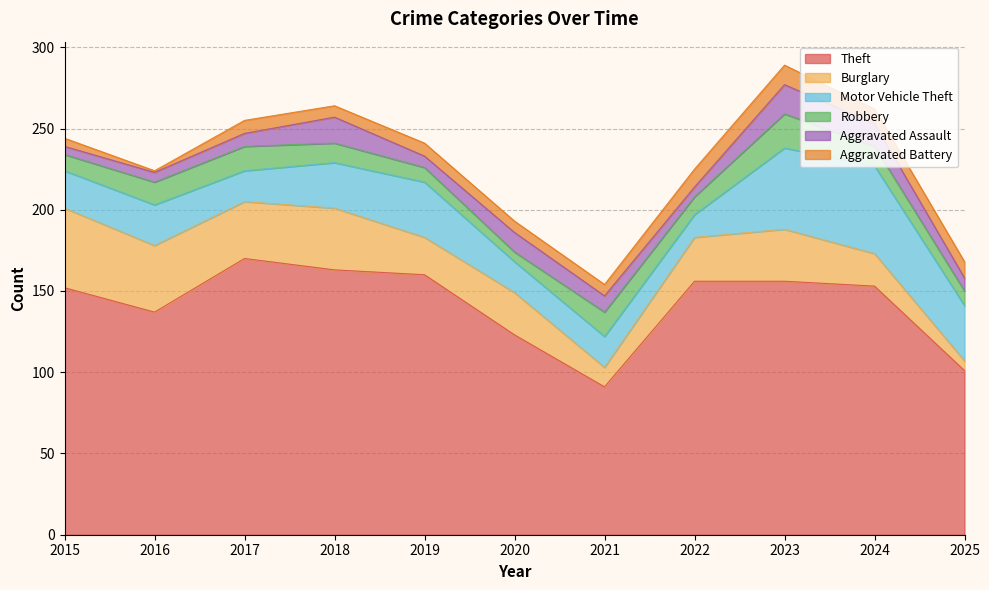

What are all the series names shown in the legend?

Theft, Burglary, Motor Vehicle Theft, Robbery, Aggravated Assault, Aggravated Battery